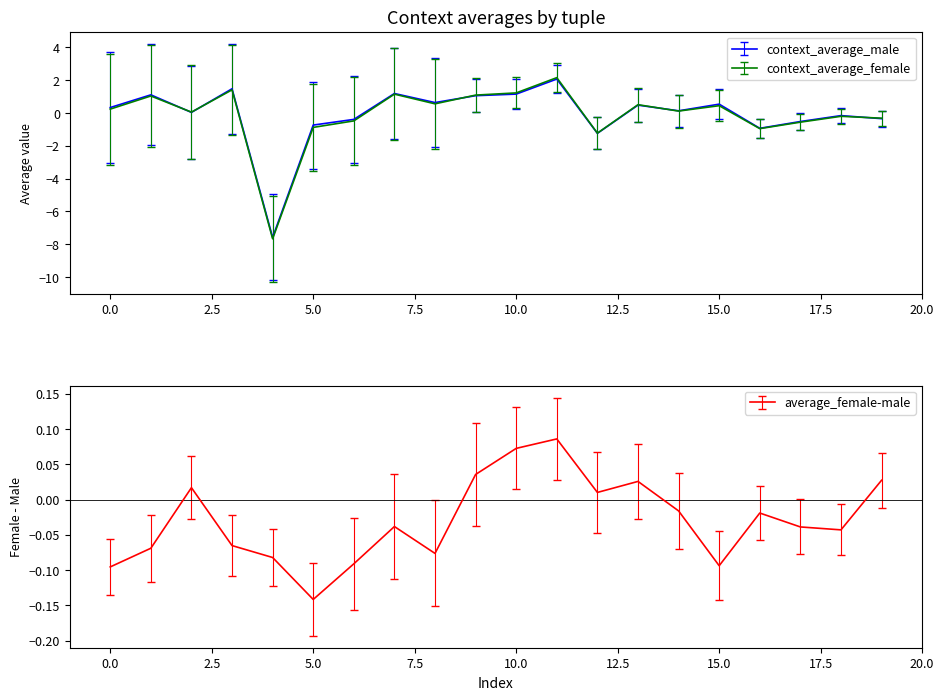

Does the chart have visible grid lines?

No